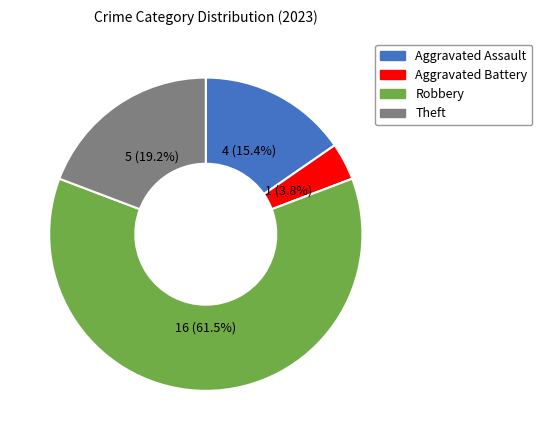

What is the total percentage of Aggravated Battery and Robbery?

65.4%